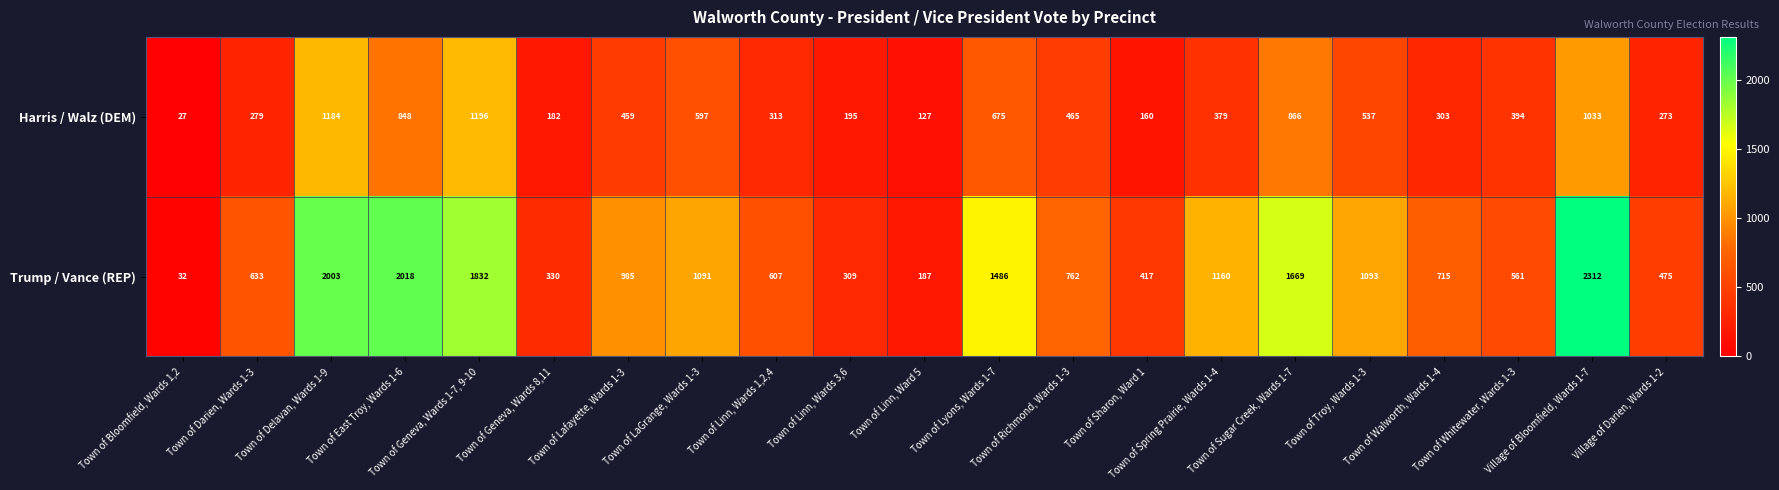

What is the minimum value shown in the chart?

27